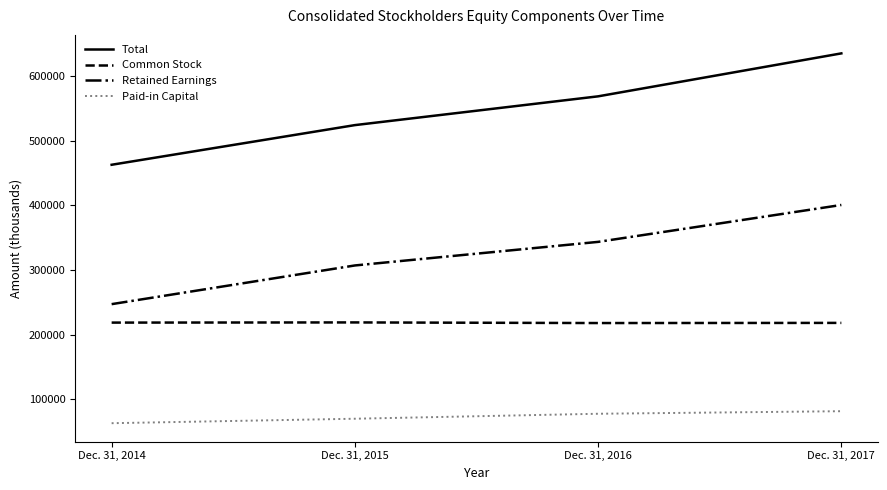

What is the highest value of the Retained Earnings series?

400483